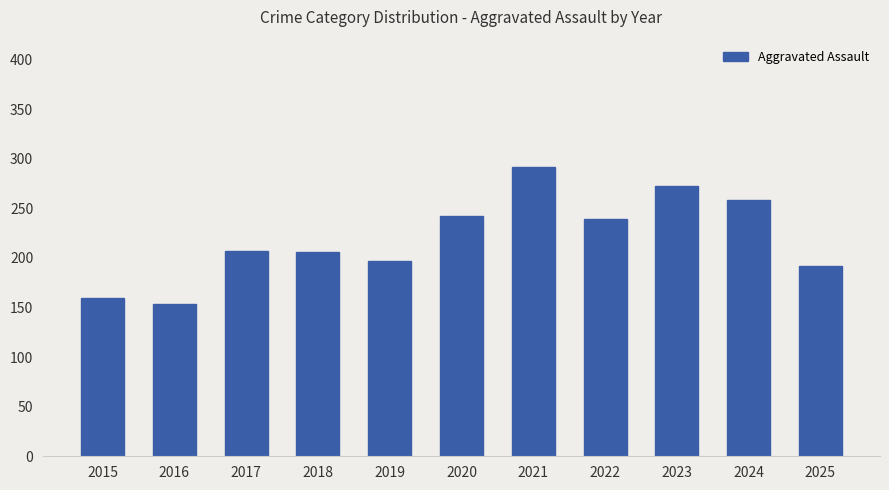

What is the difference between the second highest and minimum values?

118